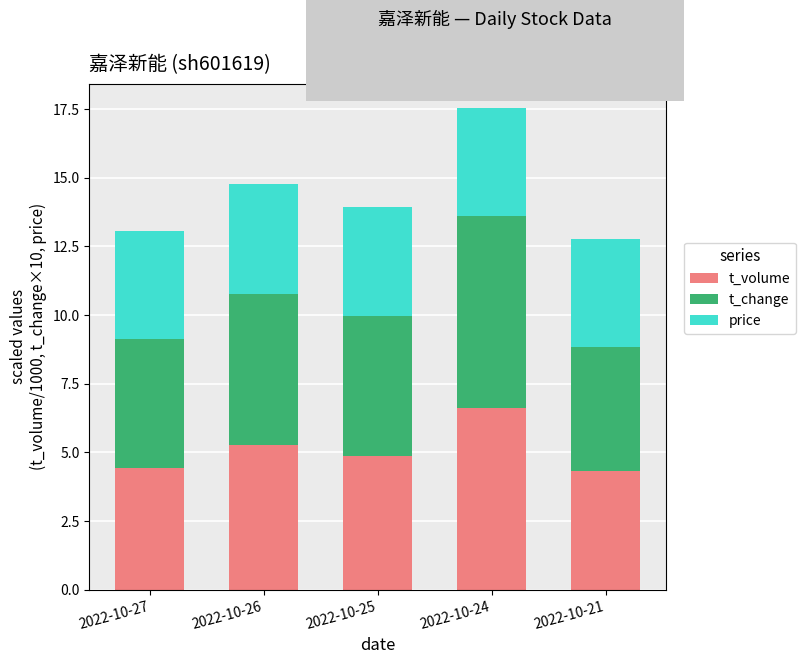

What is the total value across all series at 2022-10-21?

12.8